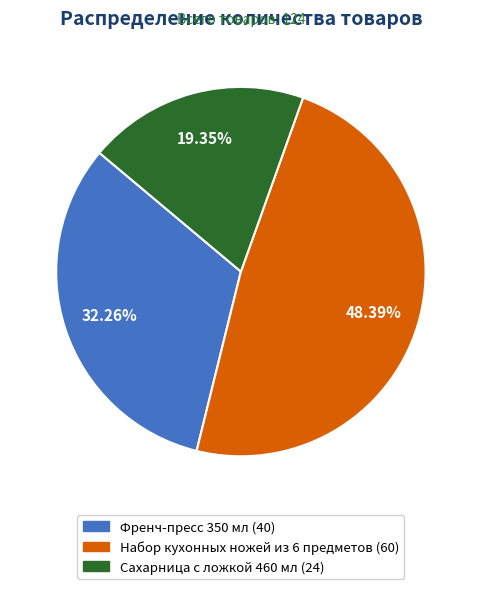

Is there any slice that represents more than half of the pie?

No